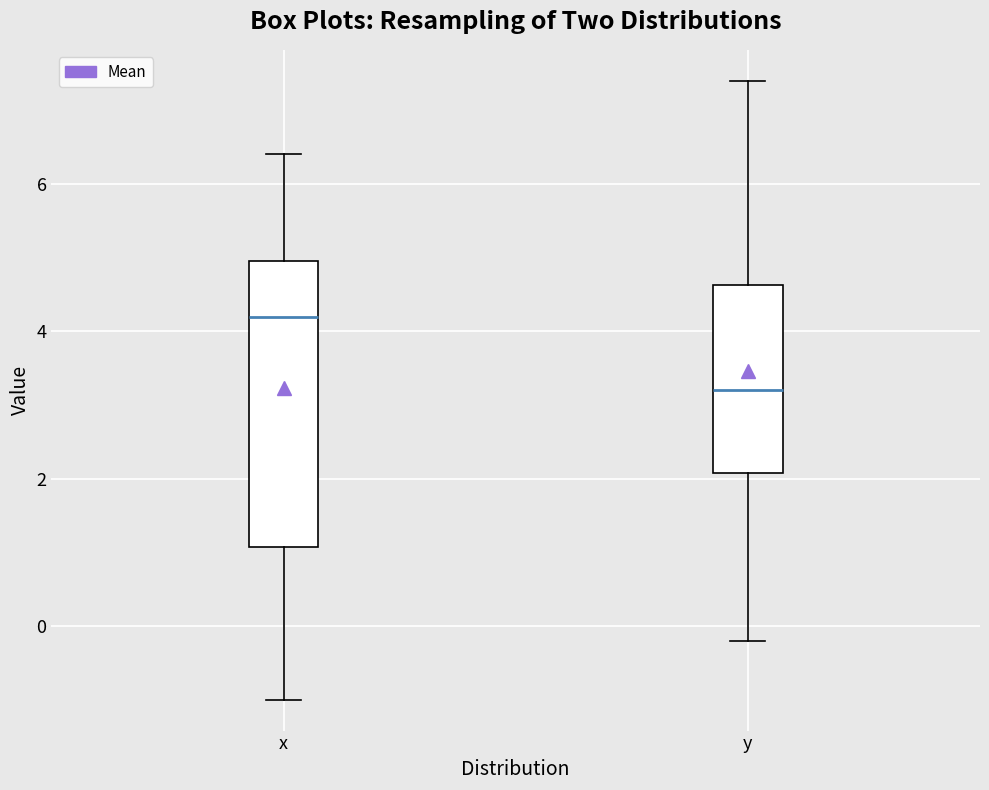

Where is the upper edge of the box for x on the y-axis? The values are not printed on the chart, so give them approximately, as read against the axis.

5.0